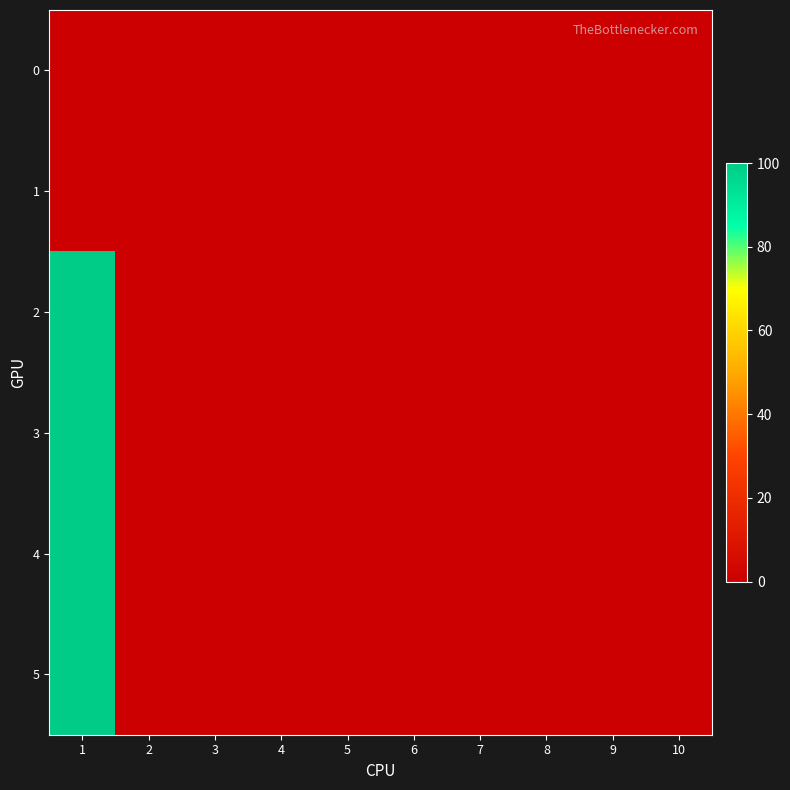

Rank the series at 3 from lowest to highest value.

0, 1, 2, 3, 4, 5